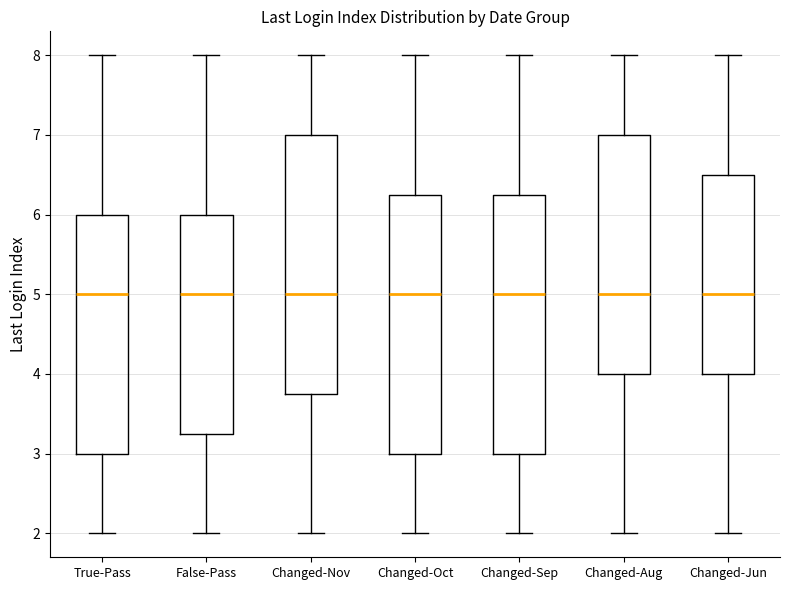

Reading left to right, transcribe this box plot: for each box, give where its median line is, the range the box spans, and where its two whiskers end, as read against the y-axis. The values are not printed on the chart, so give them approximately, as read against the axis.

True-Pass: median 5.0, box 3.0 to 6.0, whiskers 2.0 to 8.0
False-Pass: median 5.0, box 3.3 to 6.0, whiskers 2.0 to 8.0
Changed-Nov: median 5.0, box 3.8 to 7.0, whiskers 2.0 to 8.0
Changed-Oct: median 5.0, box 3.0 to 6.3, whiskers 2.0 to 8.0
Changed-Sep: median 5.0, box 3.0 to 6.3, whiskers 2.0 to 8.0
Changed-Aug: median 5.0, box 4.0 to 7.0, whiskers 2.0 to 8.0
Changed-Jun: median 5.0, box 4.0 to 6.5, whiskers 2.0 to 8.0